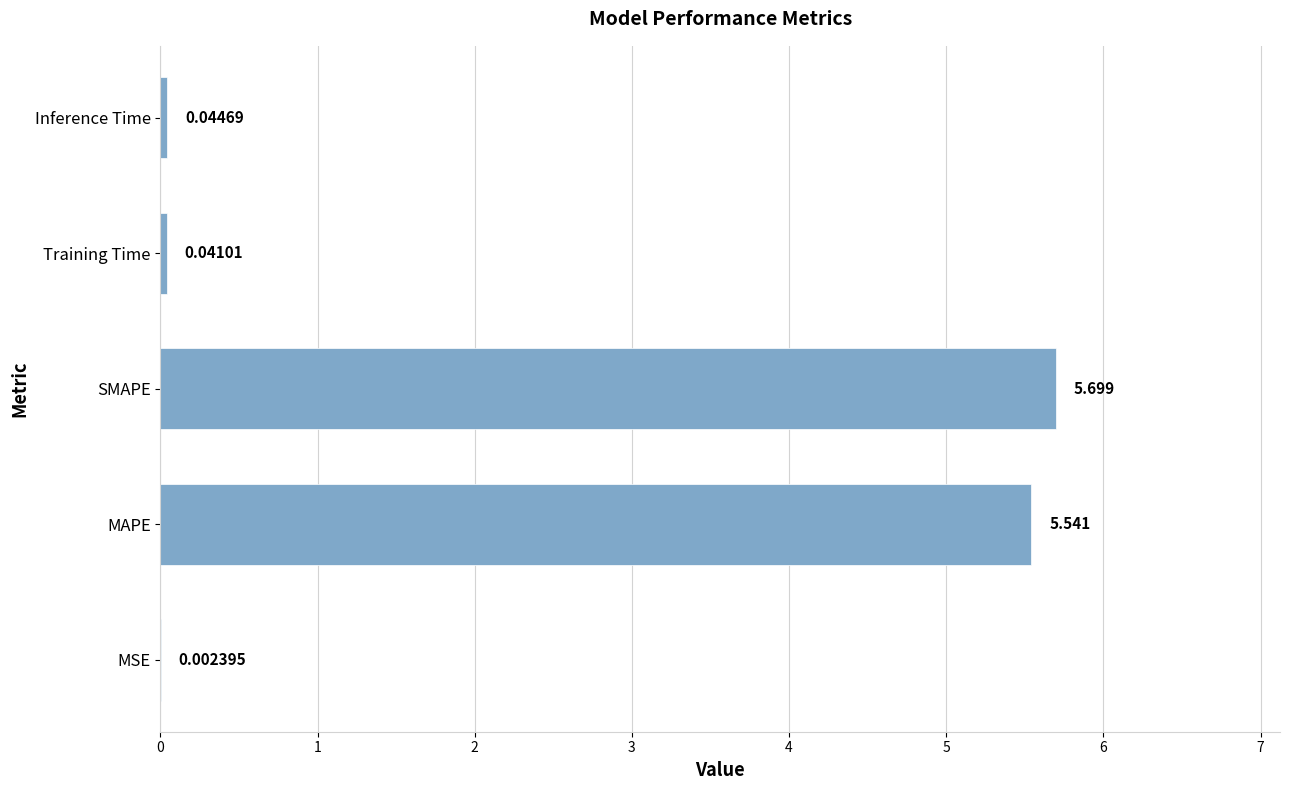

Which has a higher value, SMAPE or Training Time?

SMAPE